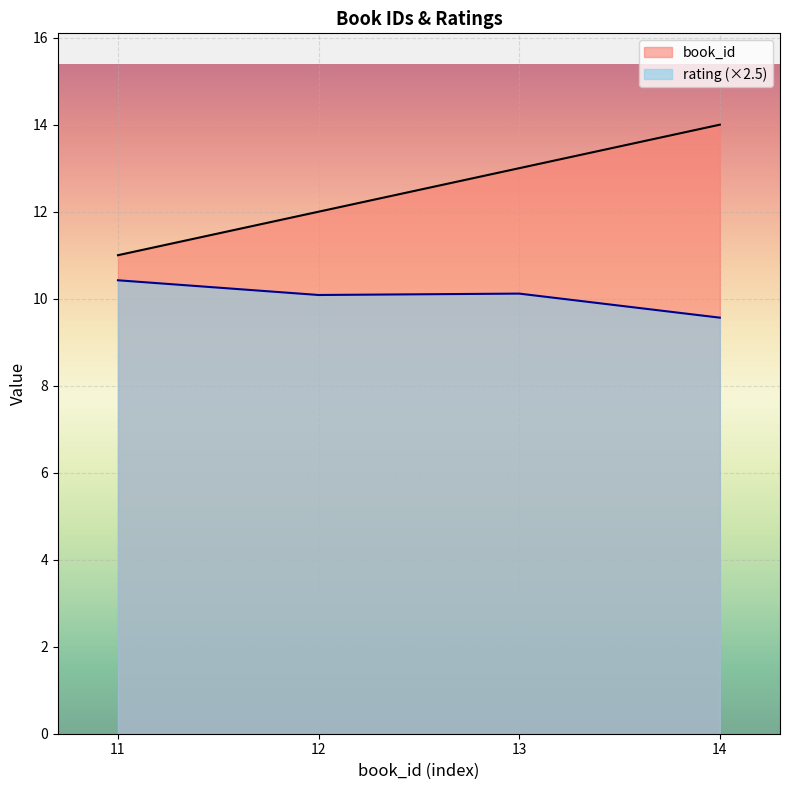

At which label is rating closest to 9?

14